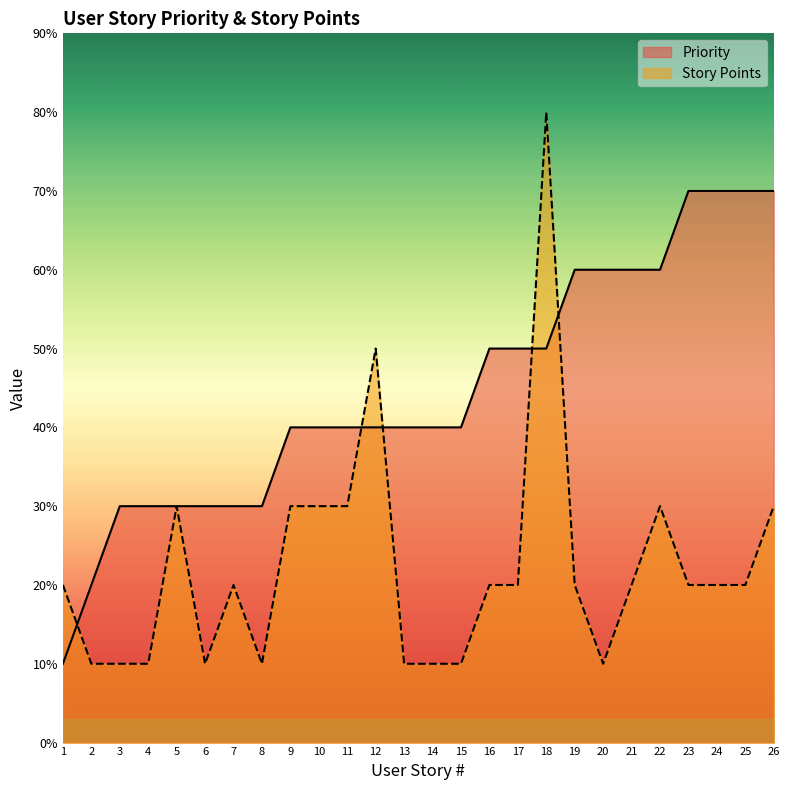

Between which two adjacent categories do Priority and Story Points first intersect?

1 and 2